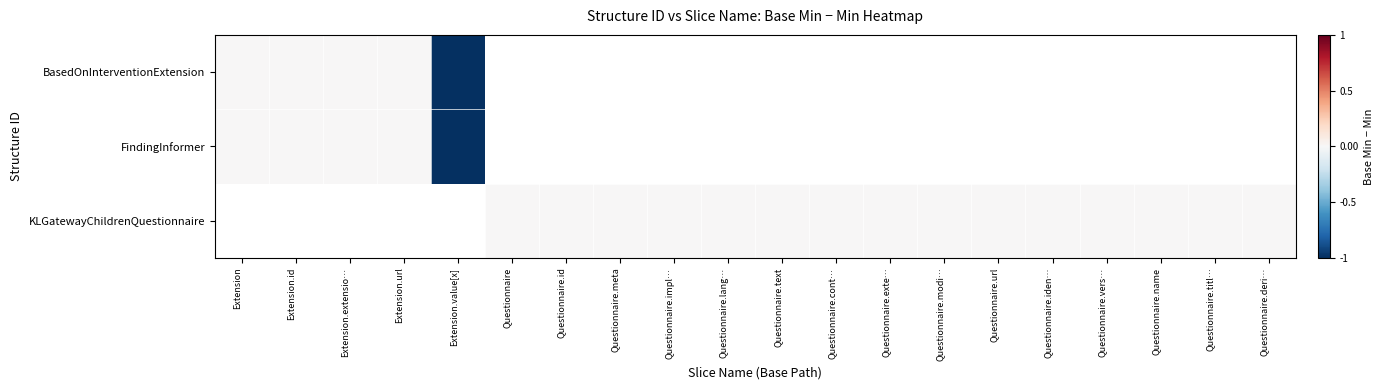

At which label is BasedOnInterventionExtension closest to 0?

Extension